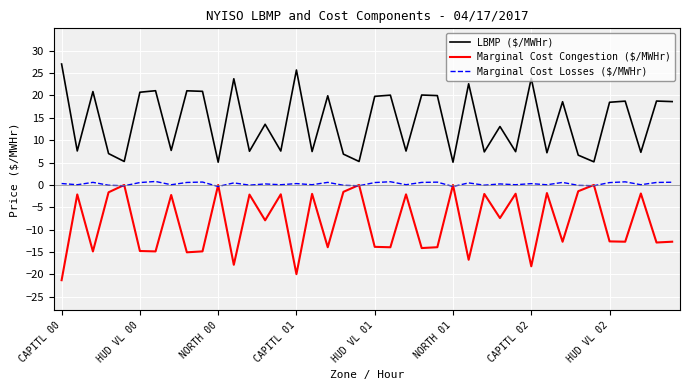

What are all the series names shown in the legend?

LBMP ($/MWHr), Marginal Cost Congestion ($/MWHr), Marginal Cost Losses ($/MWHr)